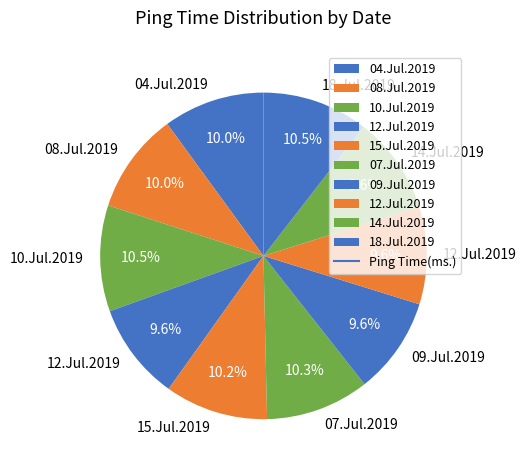

How many segments does this pie chart have?

10